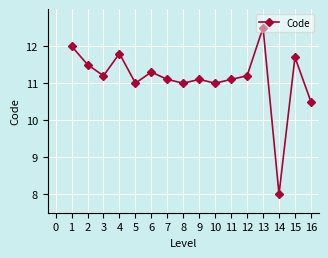

Which has a higher value, 1 or 13?

13